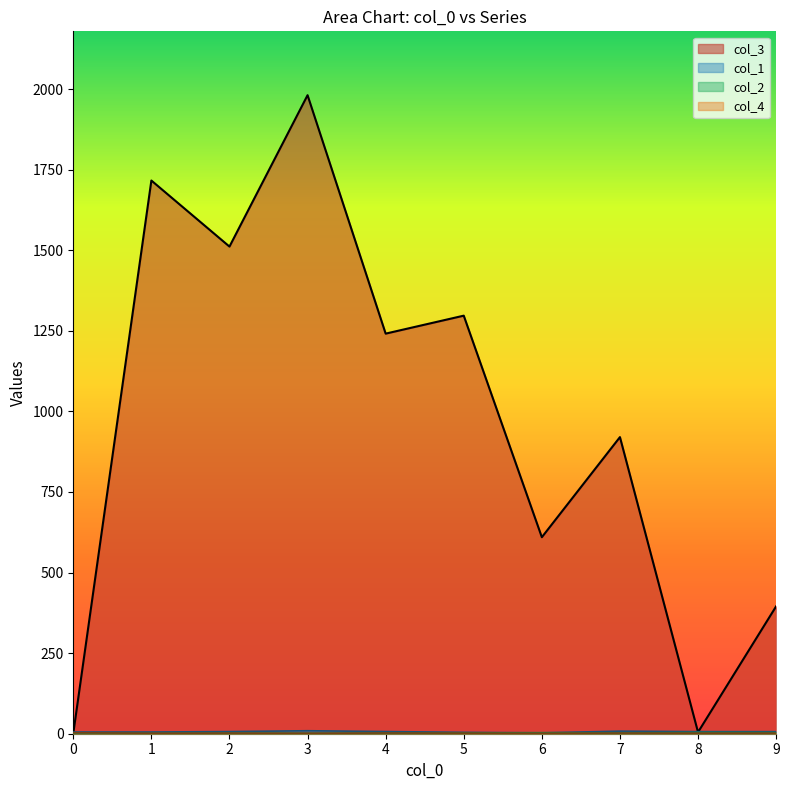

At 2, list the series in order from smallest to largest.

col_2, col_4, col_1, col_3